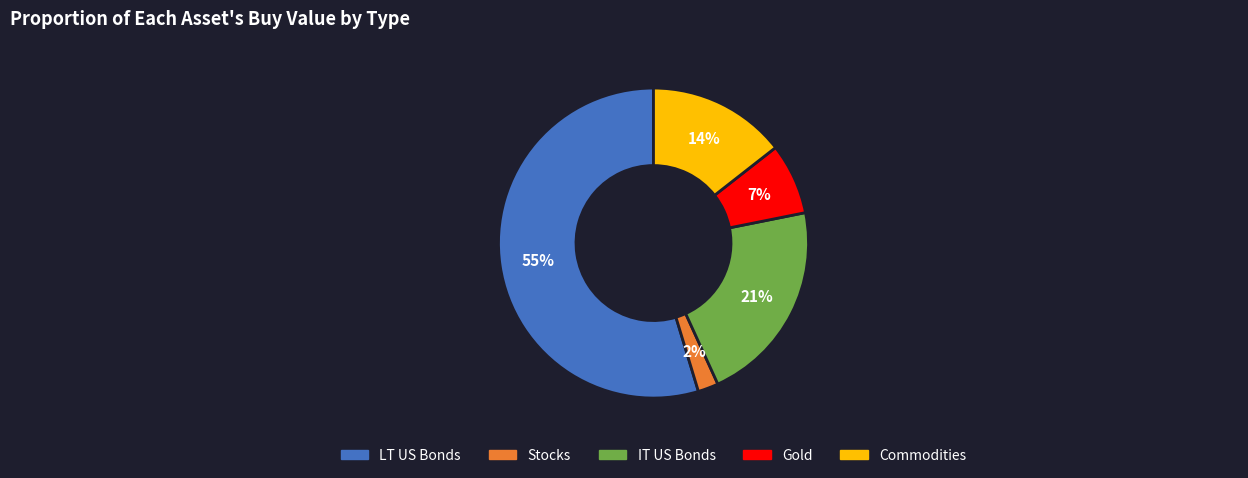

Is the sum of IT US Bonds and LT US Bonds greater than half?

Yes